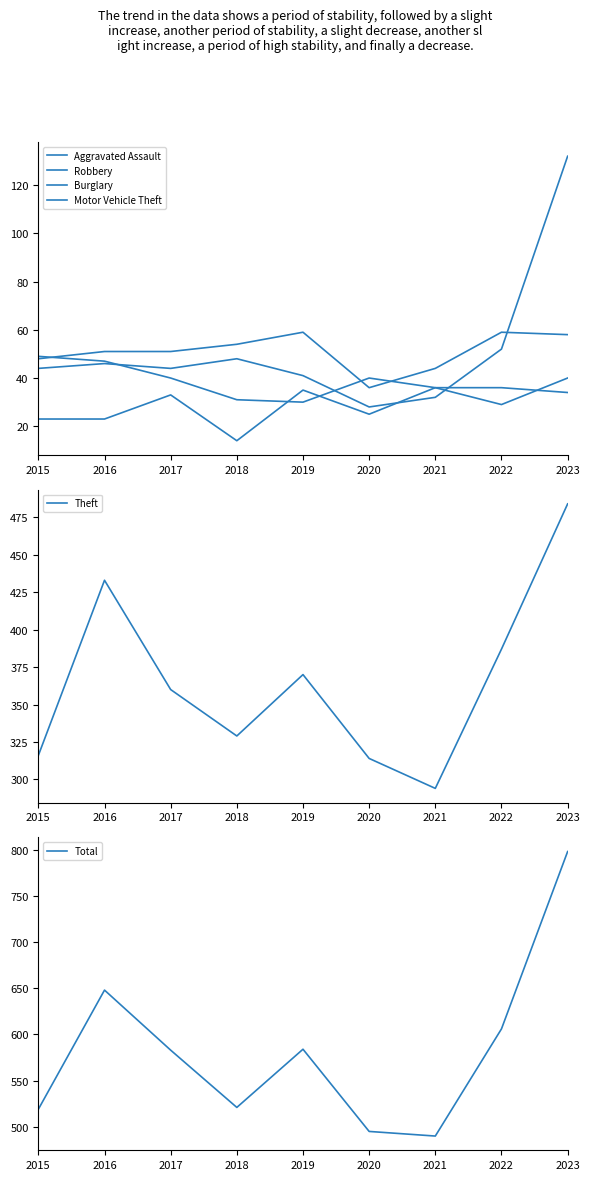

At which category does the chart reach its peak across all series?

2023